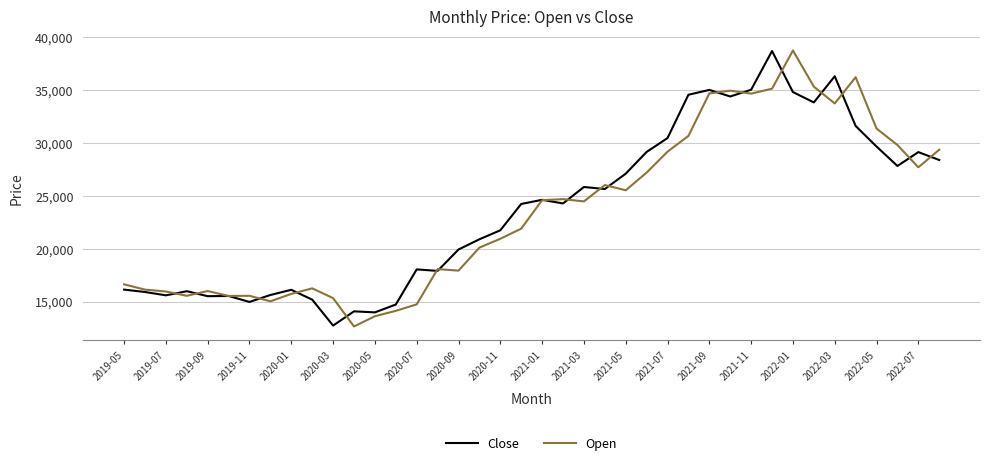

What is the greatest value displayed?

38752.6